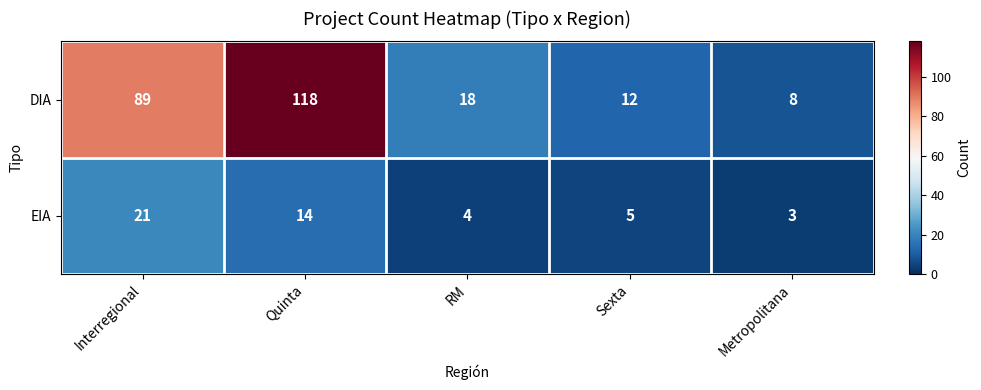

List the series in order of their peak value, lowest first.

EIA, DIA